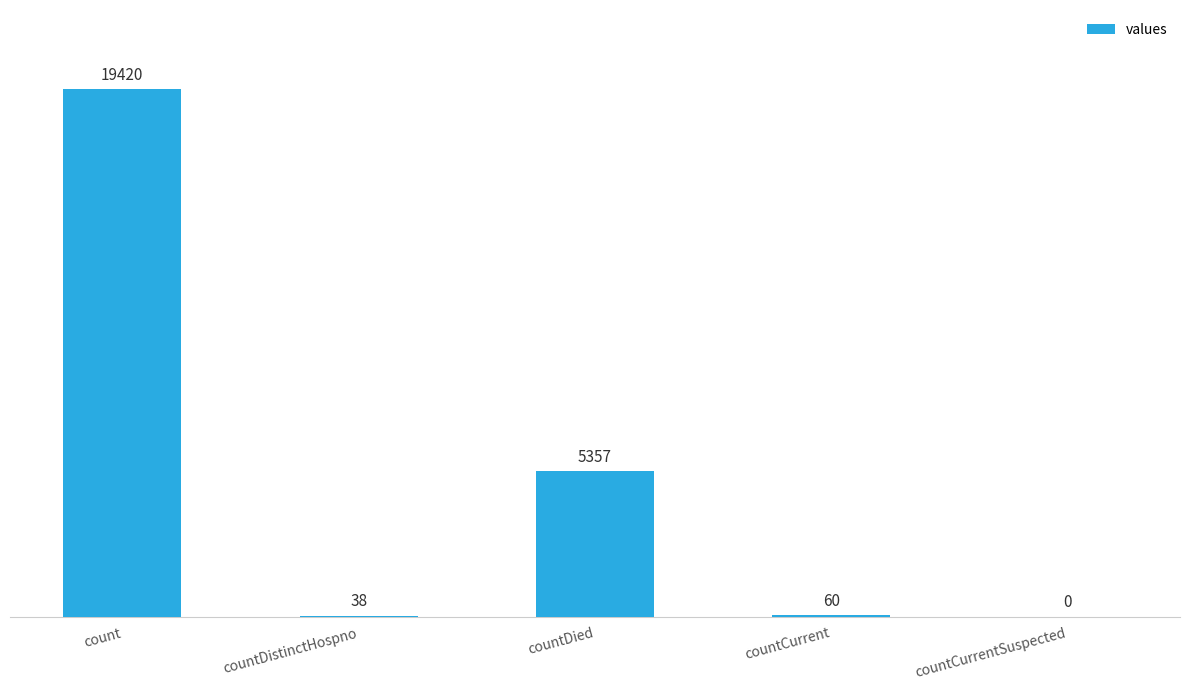

What is the difference between the values at countDistinctHospno and count?

19382